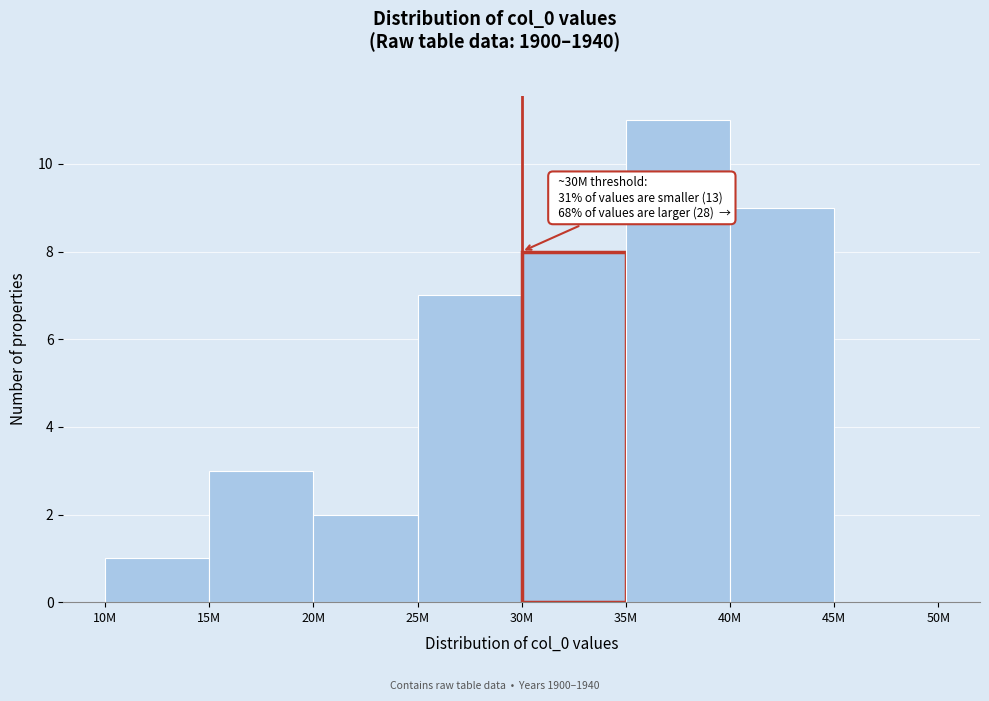

Reading left to right, list all the values displayed in this chart.

10M=1	15M=3	20M=2	25M=7	30M=8	35M=11	40M=9	45M=0